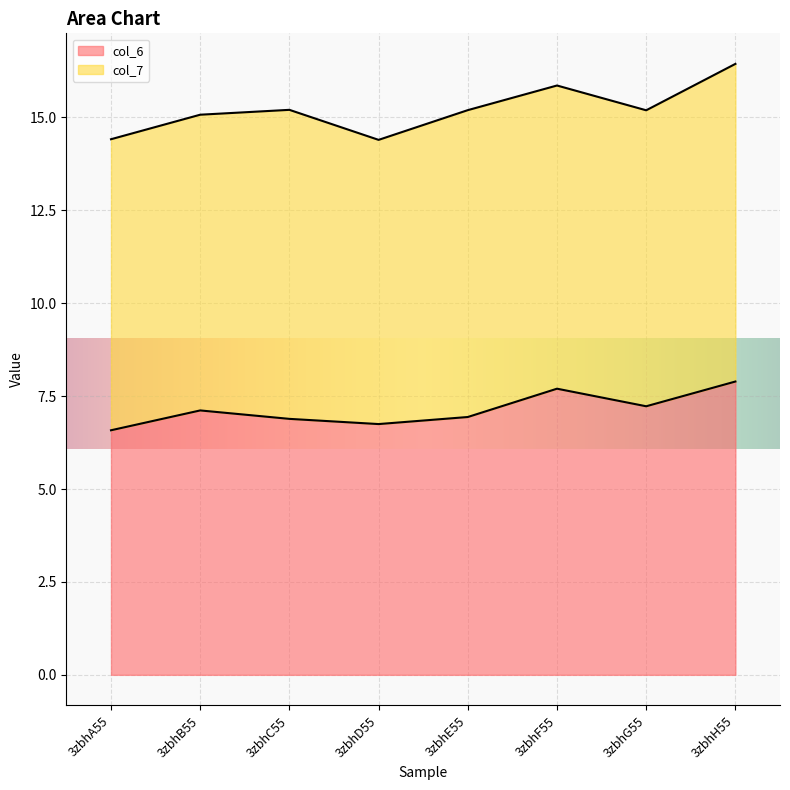

What is the value of the 3rd point from the left?

6.9